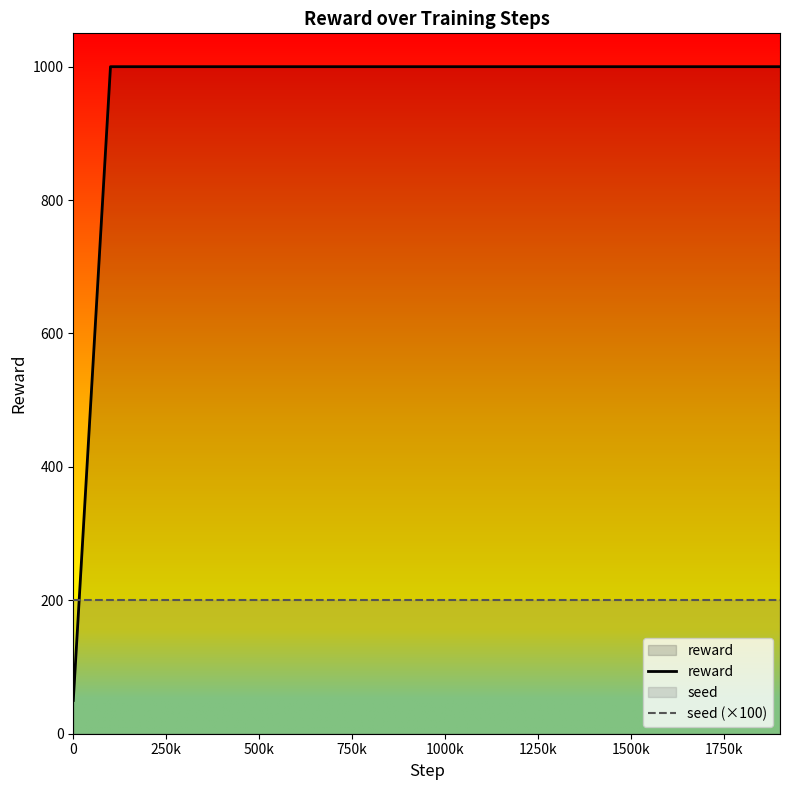

What are all the series names shown in the legend?

reward, seed (×100)